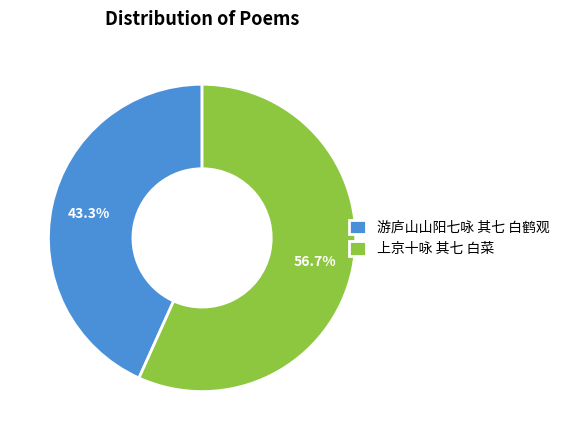

Between 上京十咏 其七 白菜 and 游庐山山阳七咏 其七 白鹤观, which is larger?

上京十咏 其七 白菜